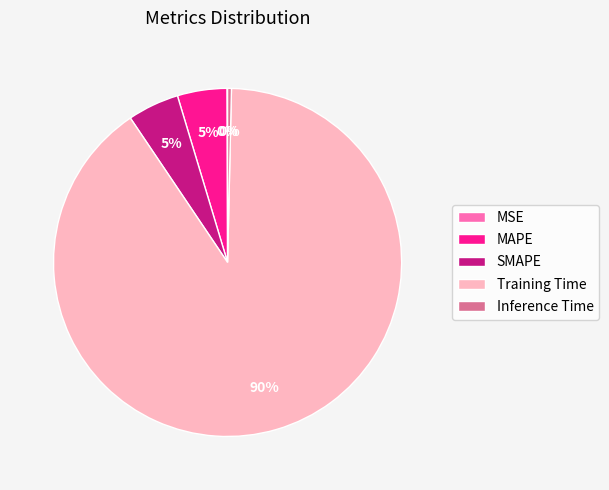

What percentage is the SMAPE slice, to the nearest percent?

5%